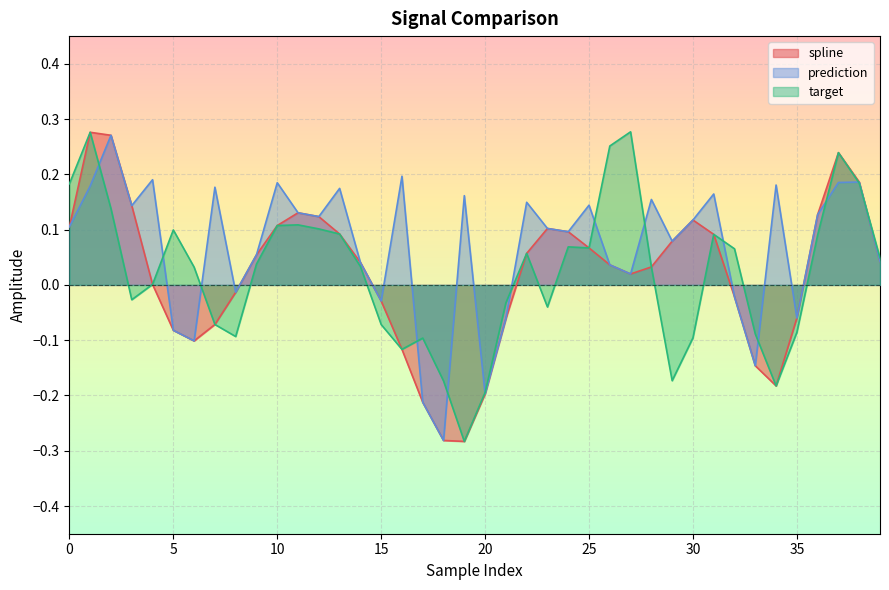

Which series changed the most between 10 and 29?

target